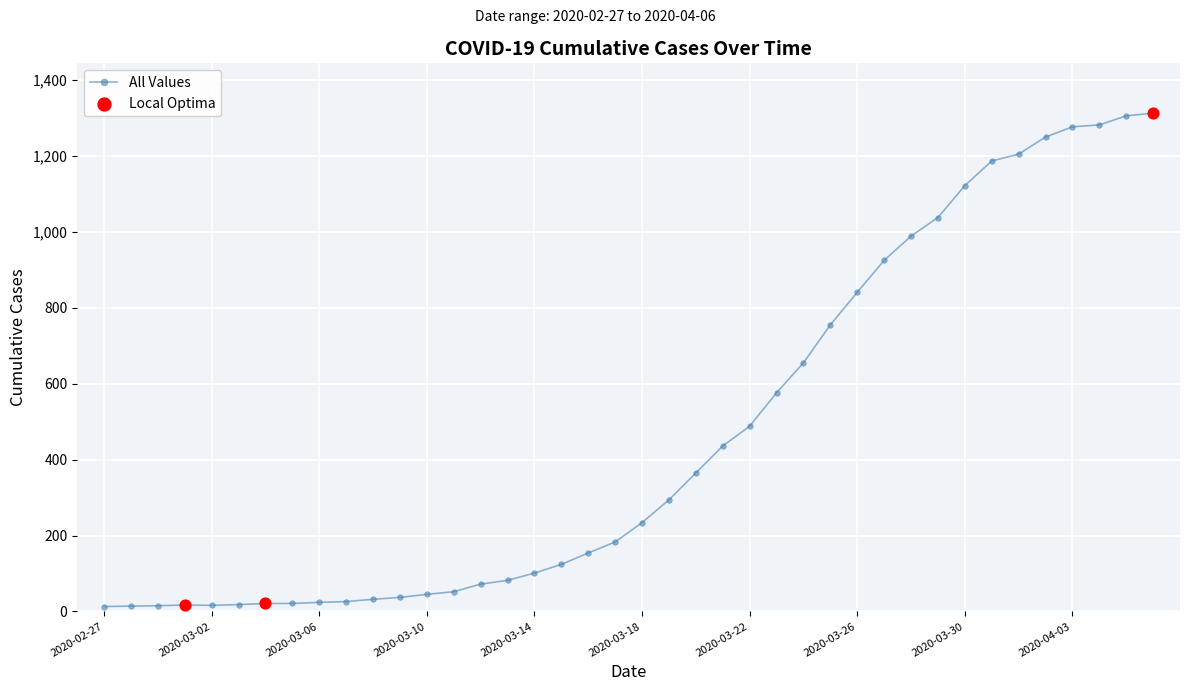

What is the greatest value displayed?

1313